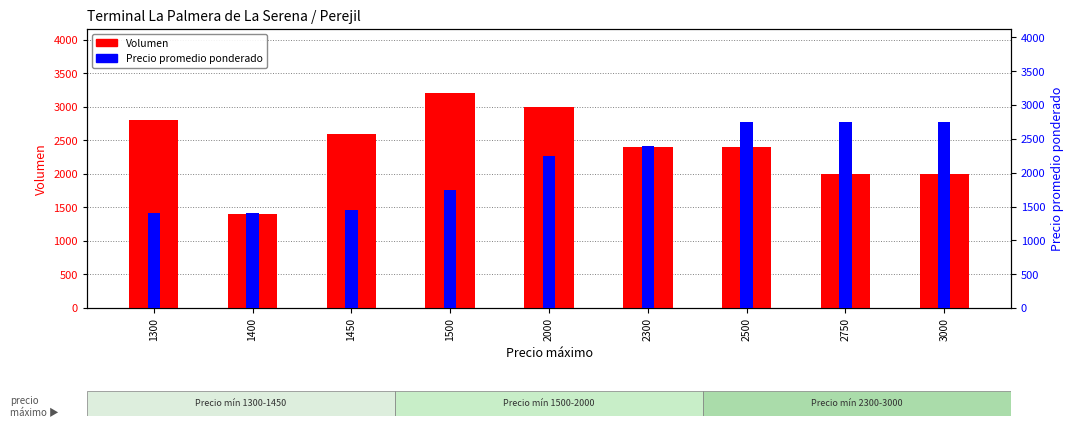

Which series has the largest range (max minus min)?

Volumen